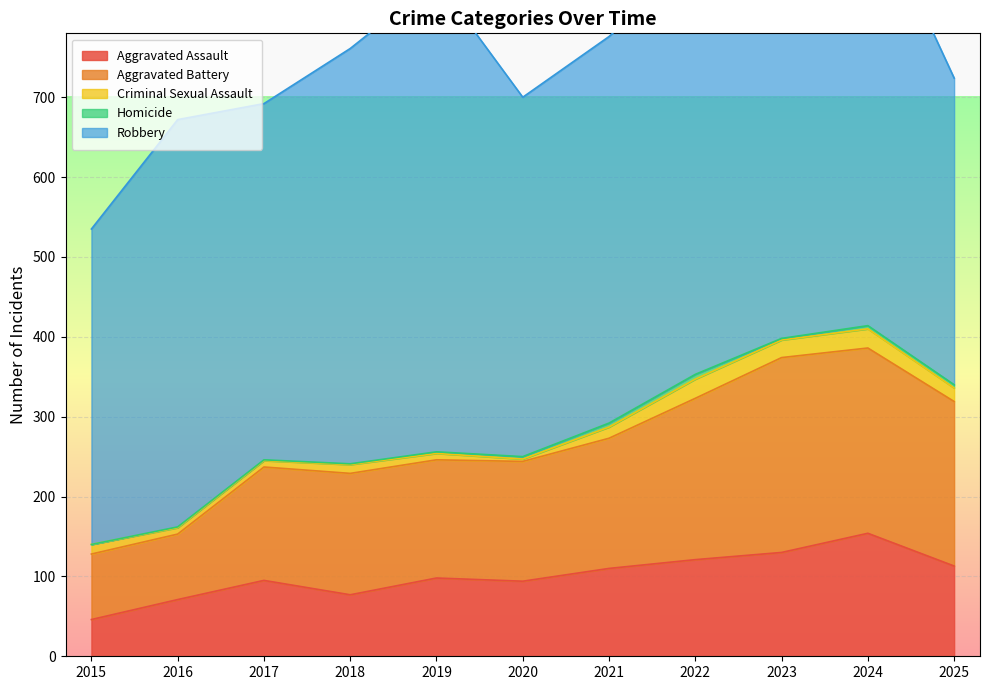

At which category is the sum across all series the highest?

2024